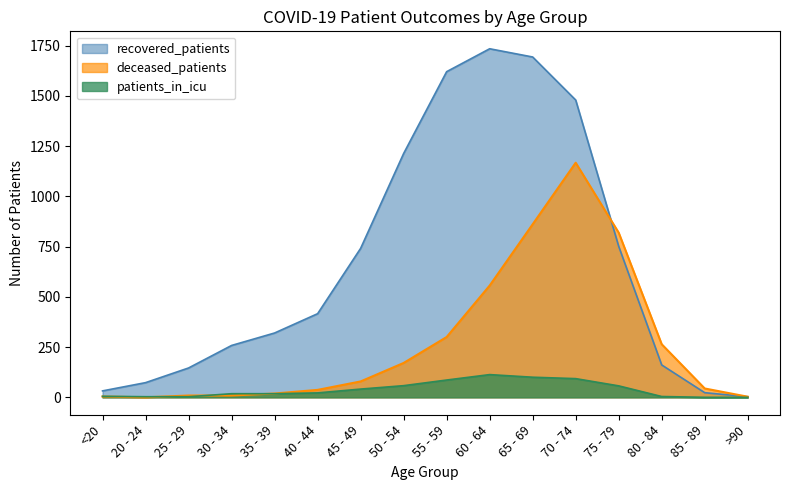

True or false: patients_in_icu has more than 0 interior local peaks.

True